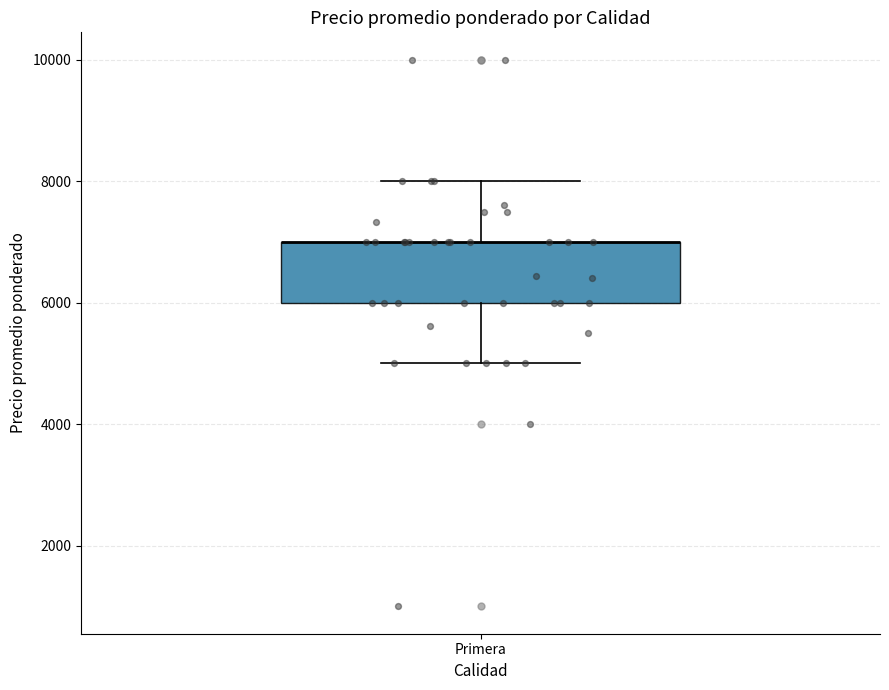

Read this box plot against the y-axis: the position of the median line, the range covered by the box, and the ends of both whiskers. The values are not printed on the chart, so give them approximately, as read against the axis.

median 7000 (drawn on the box's upper edge), box 6000 to 7000, whiskers 5000 to 8000